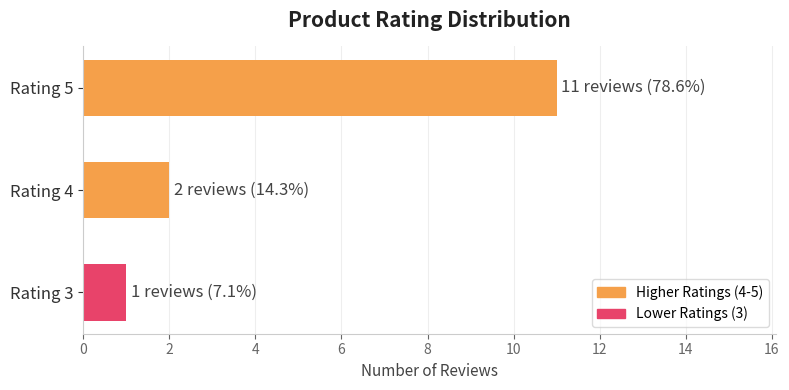

Reading bottom to top, transcribe all the data shown in this chart.

1	2	11